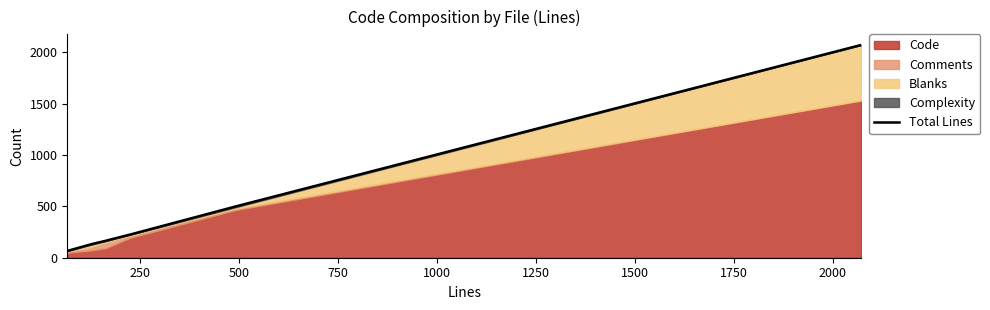

Between 500 and 1250, which is larger?

1250